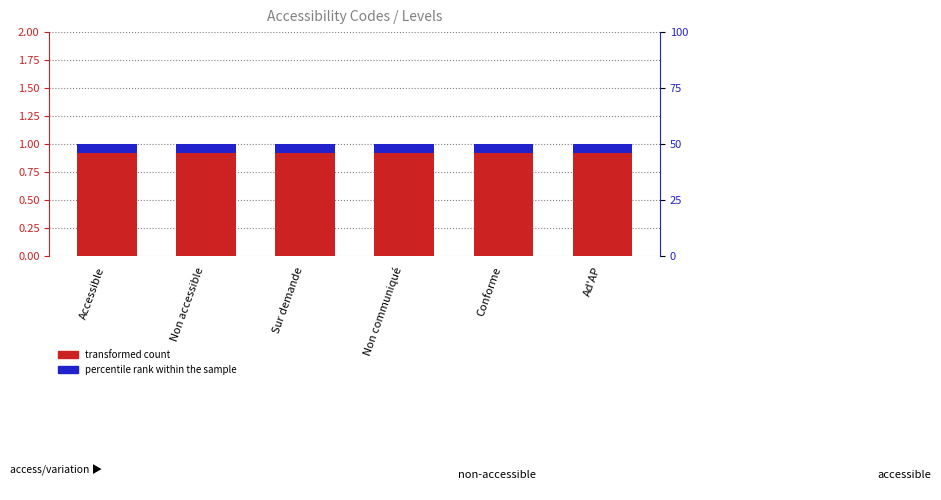

Which label corresponds to the smallest value in the chart?

Accessible